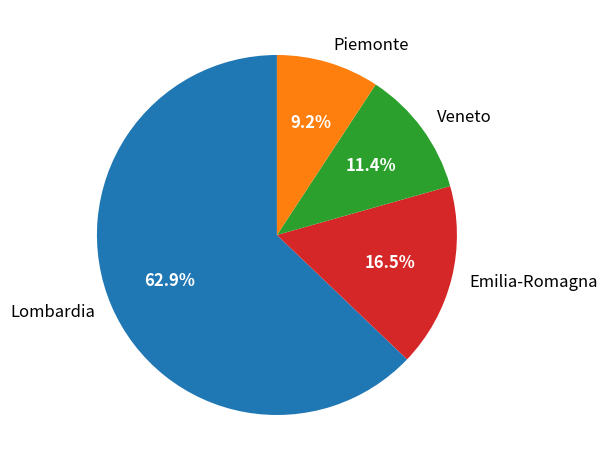

To the nearest percent, what is the difference between the largest and smallest slice percentages?

54%